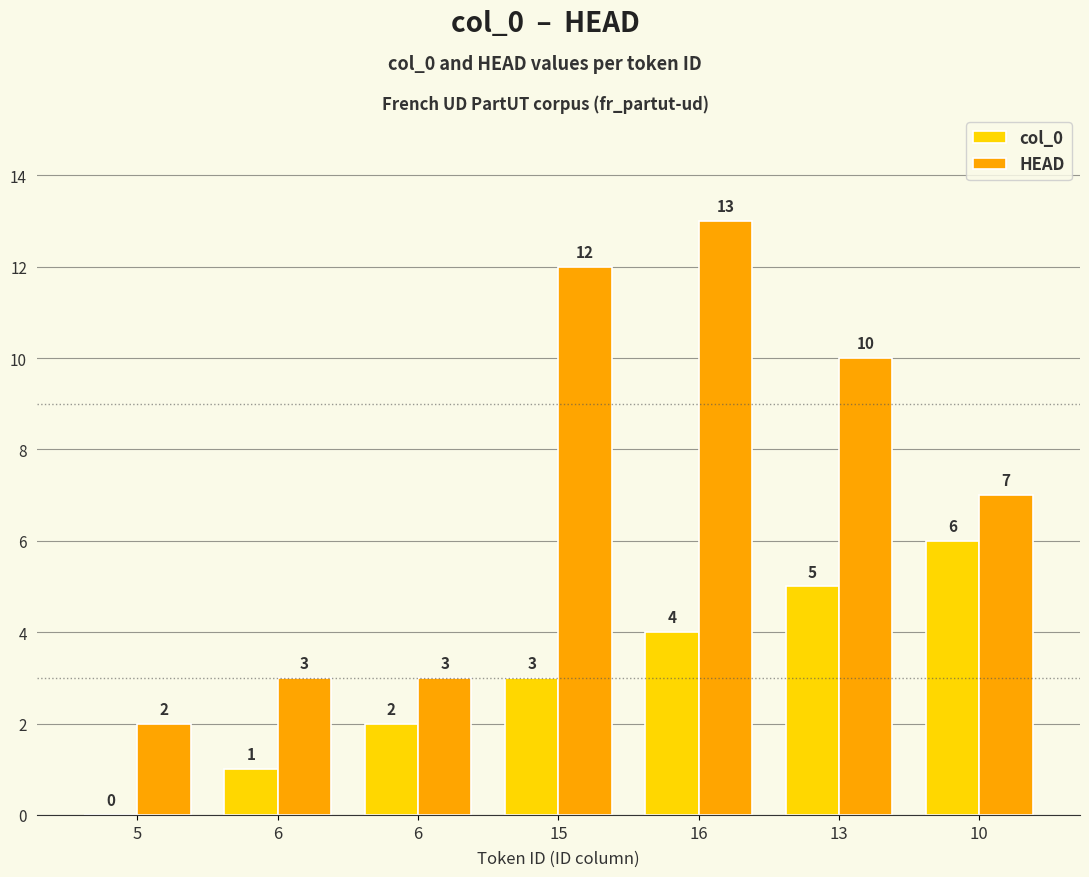

What is the difference between the second highest and minimum values in the col_0 series?

5